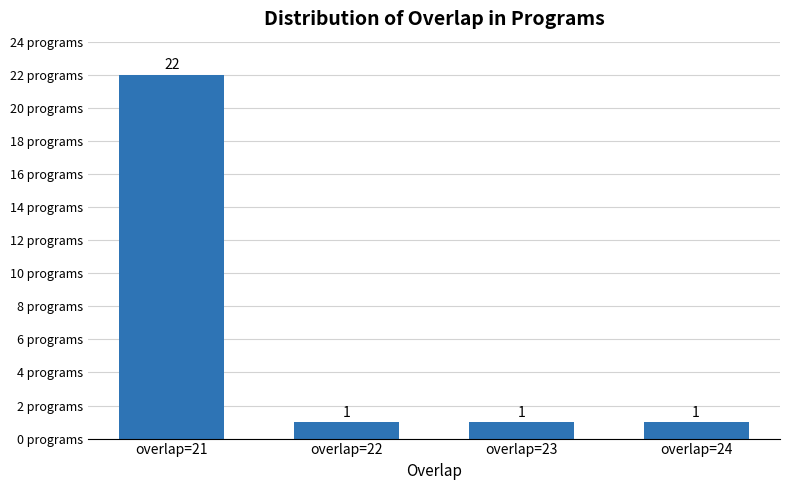

Reading left to right, list all the values displayed in this chart.

overlap=21=22	overlap=22=1	overlap=23=1	overlap=24=1